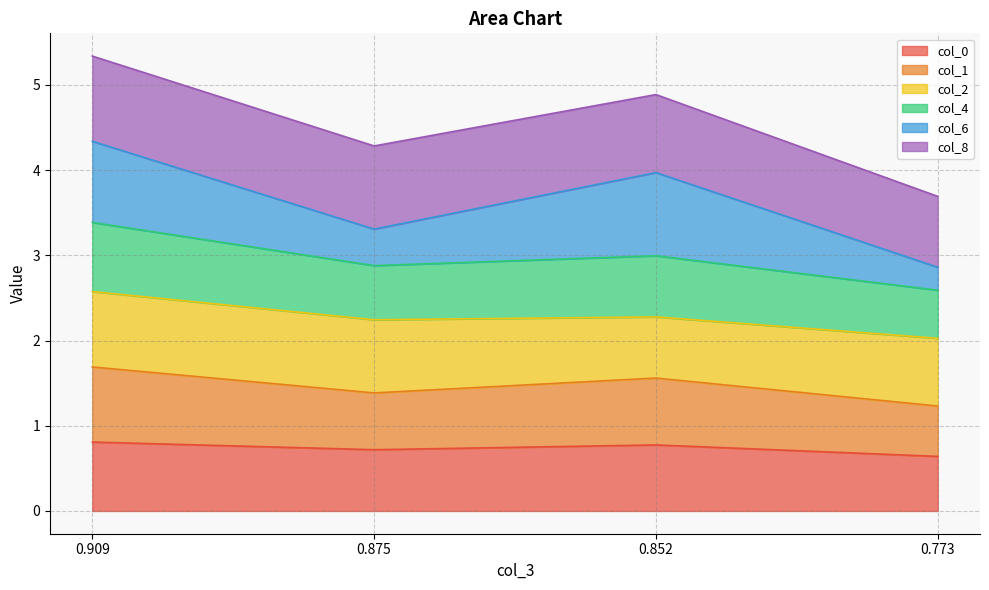

What is the minimum value for col_0?

0.6